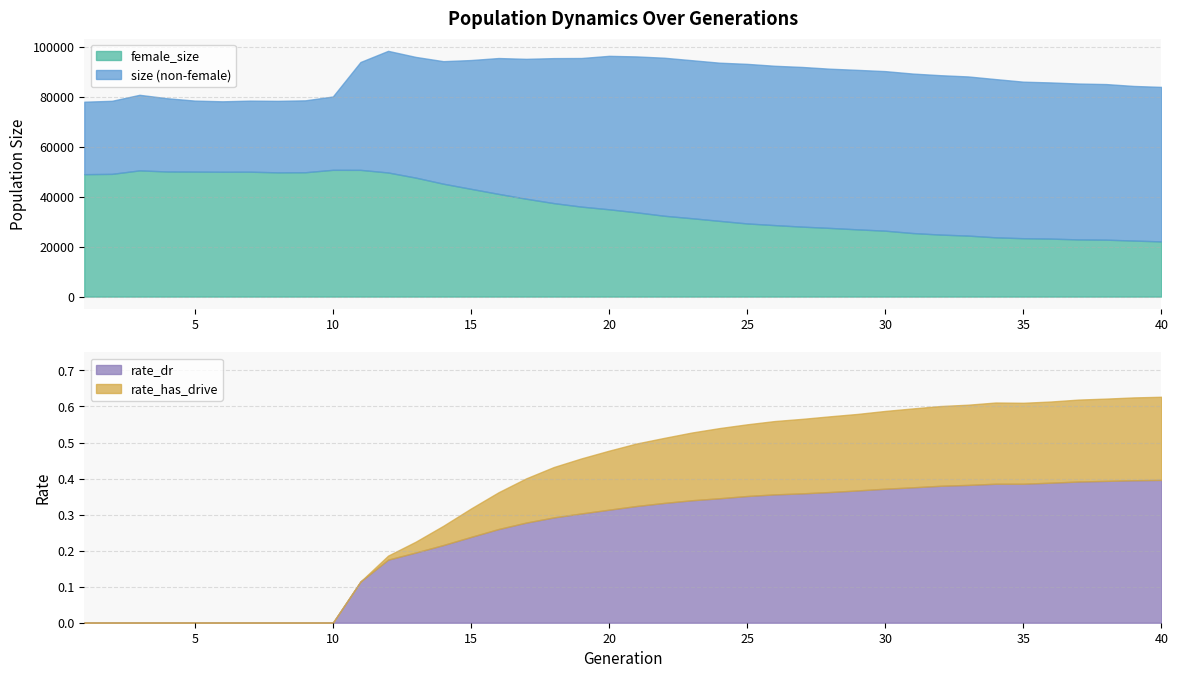

List the labels in order of rate_has_drive value, largest first.

40, 39, 38, 37, 36, 34, 35, 33, 32, 31, 30, 29, 28, 27, 26, 25, 24, 23, 22, 21, 20, 19, 18, 17, 16, 15, 14, 13, 12, 11, 1, 2, 3, 4, 5, 6, 7, 8, 9, 10